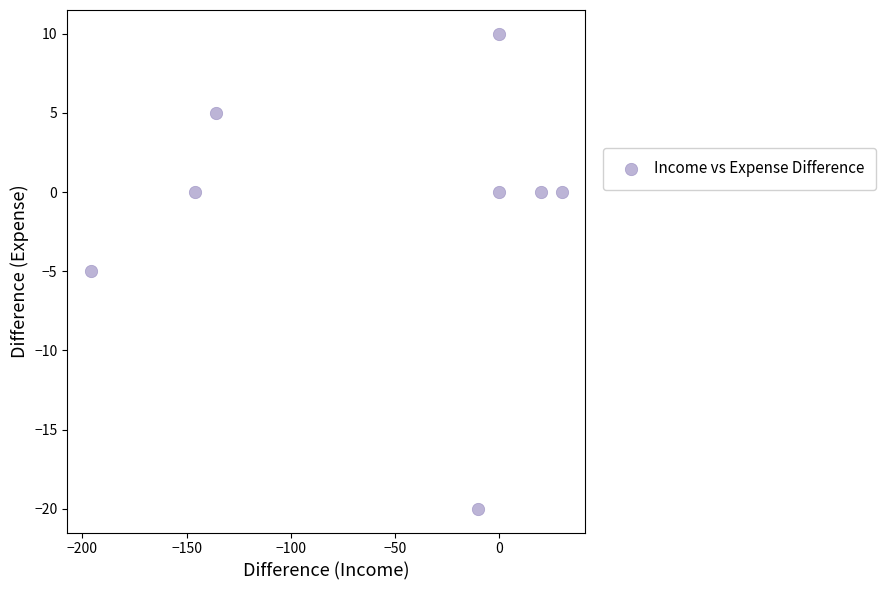

What is the average X value?

-55